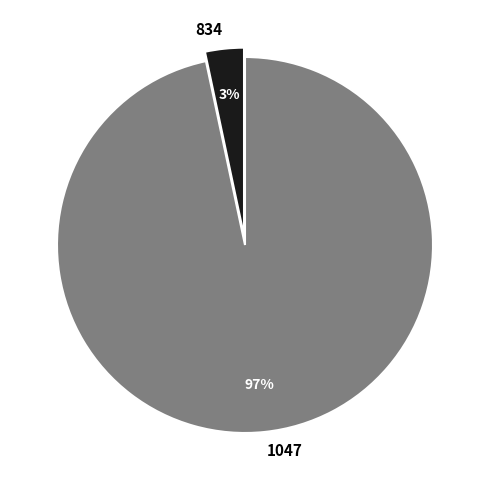

To the nearest percent, what percentage of the pie is 834?

3%